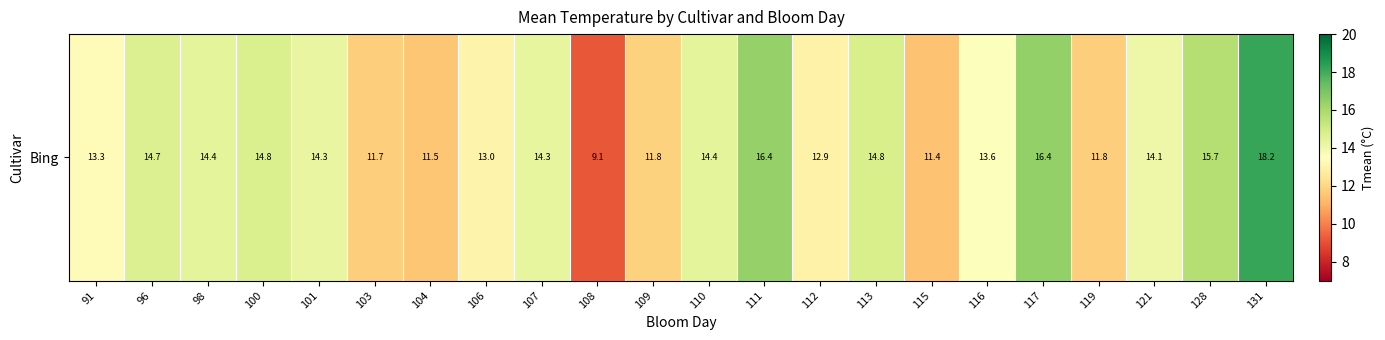

The value at 111 is 16.4. True or false?

True